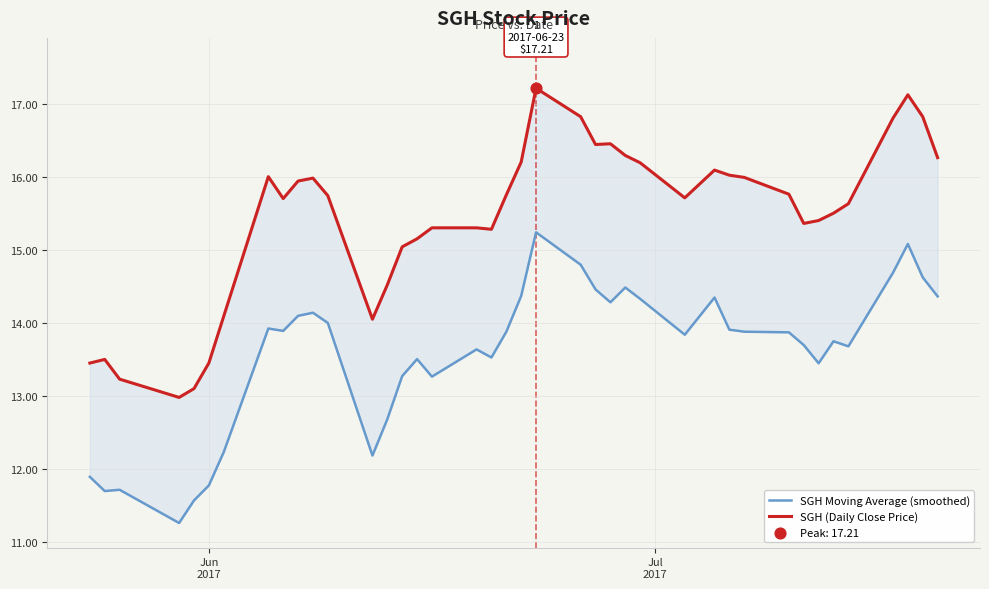

What is the total value across all series at 27?

29.5